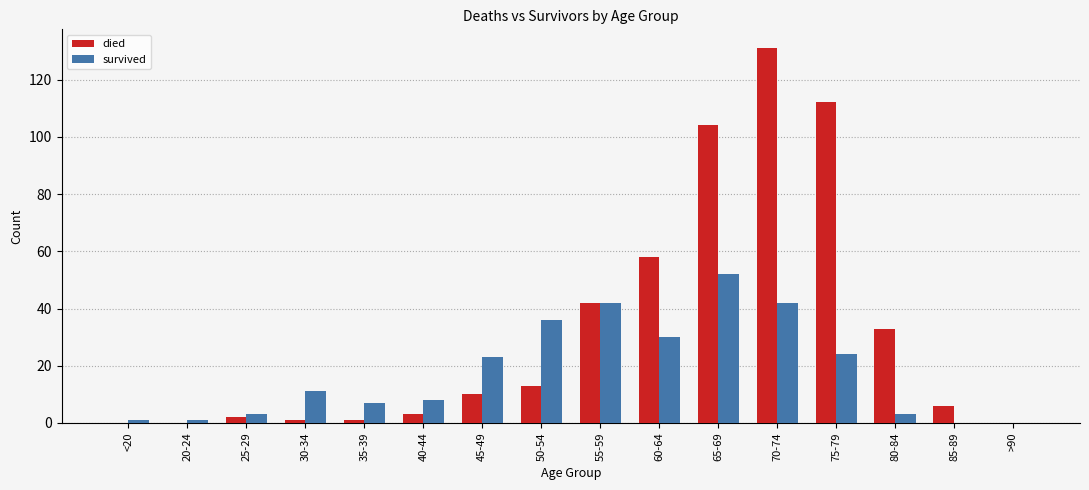

What is the sum of all survived values?

283